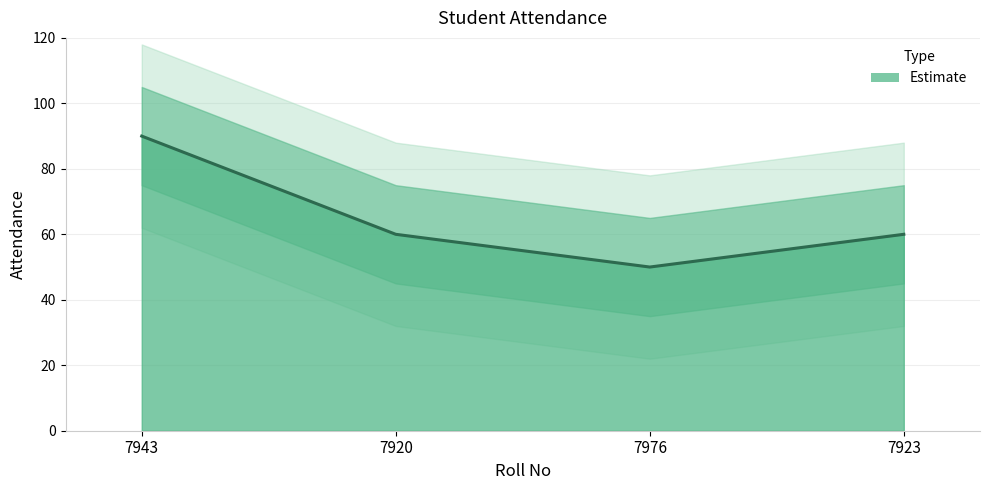

Approximately how many times larger is the value at 7976 compared to 7943?

0.6